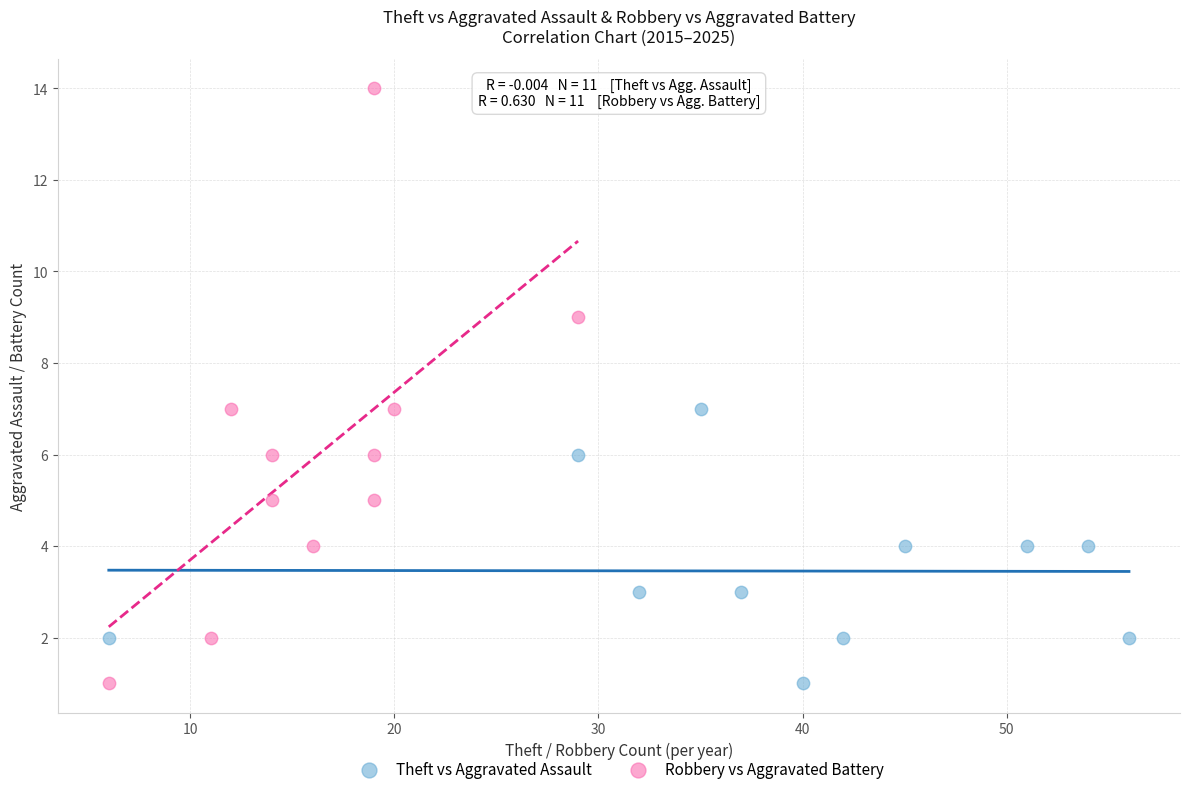

Which series has the largest Y range (max minus min)?

Robbery vs Aggravated Battery